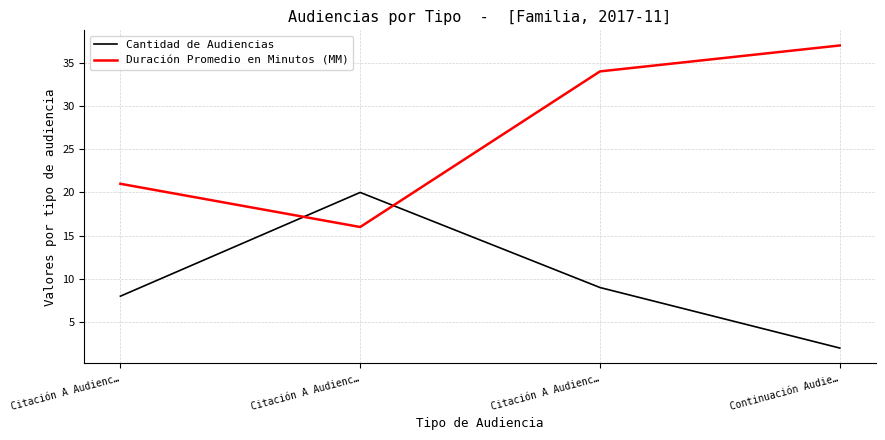

Is it true that Cantidad de Audiencias equals 35 at Citación A Audienc…?

False